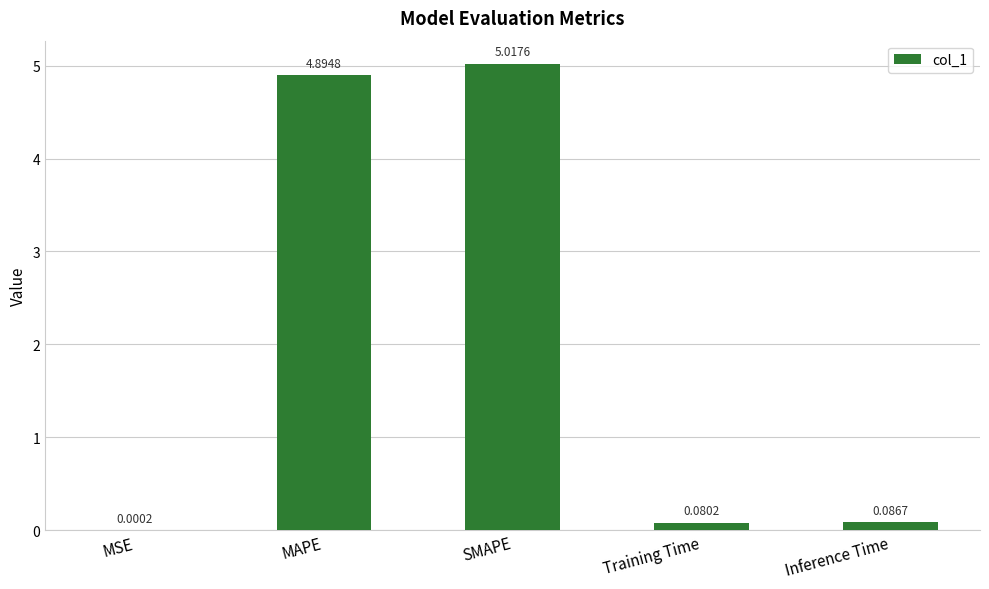

Count the number of categories in the chart.

5